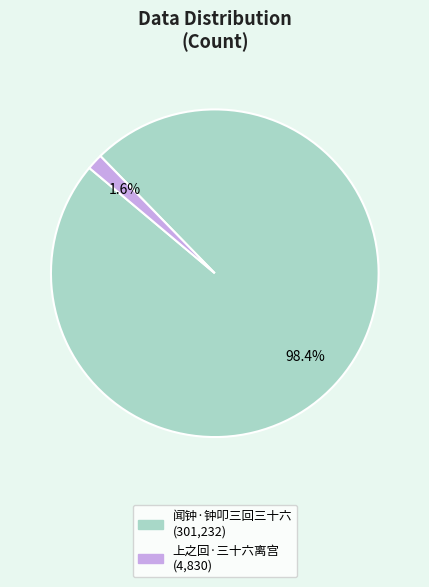

Does 闻钟·钟叩三回三十六 represent more than half of the total?

Yes